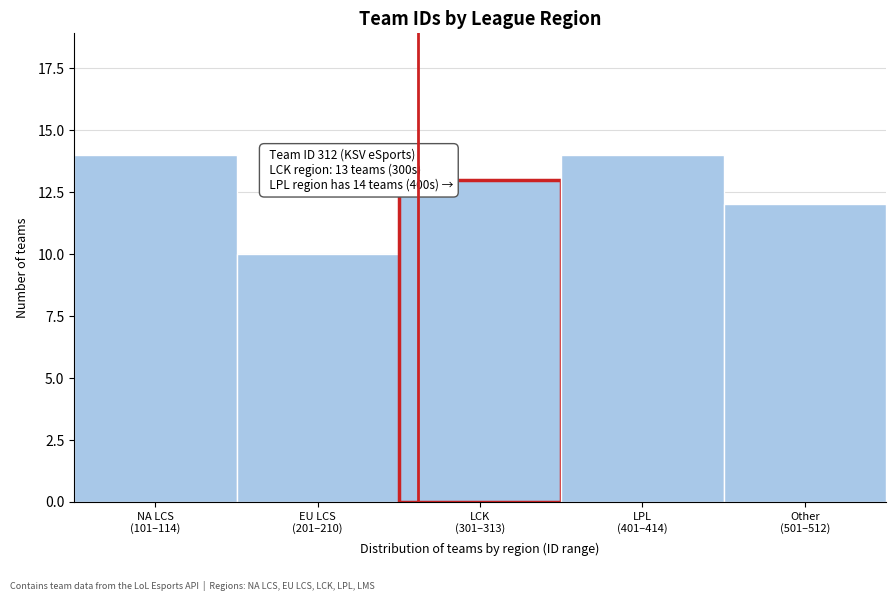

Reading left to right, list all the values displayed in this chart.

14	10	13	14	12